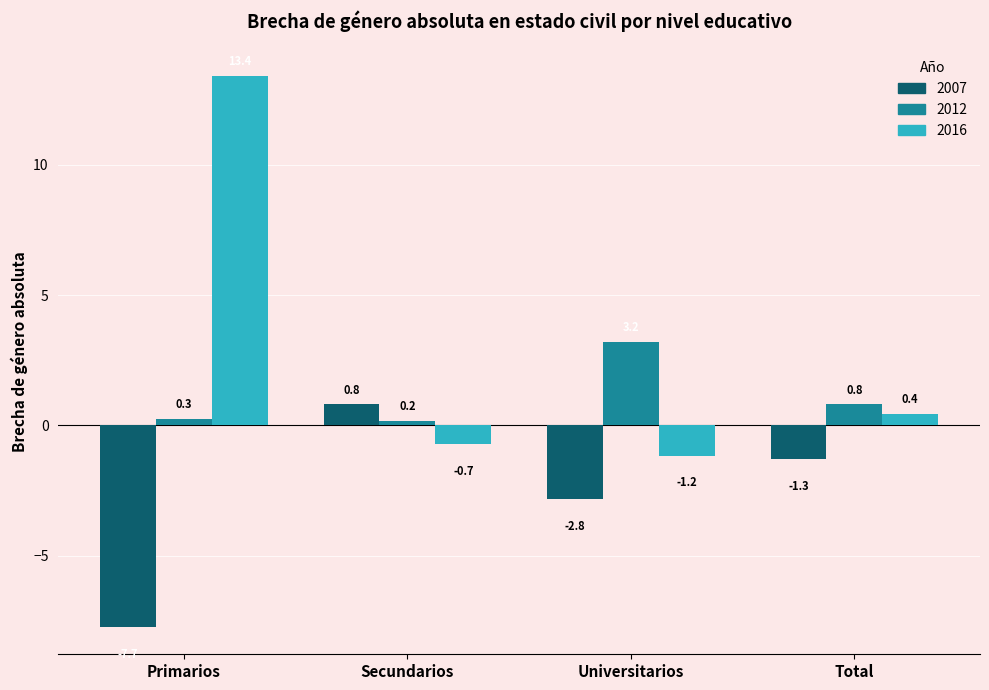

What is the difference between the maximum and minimum values in the 2016 series?

14.6